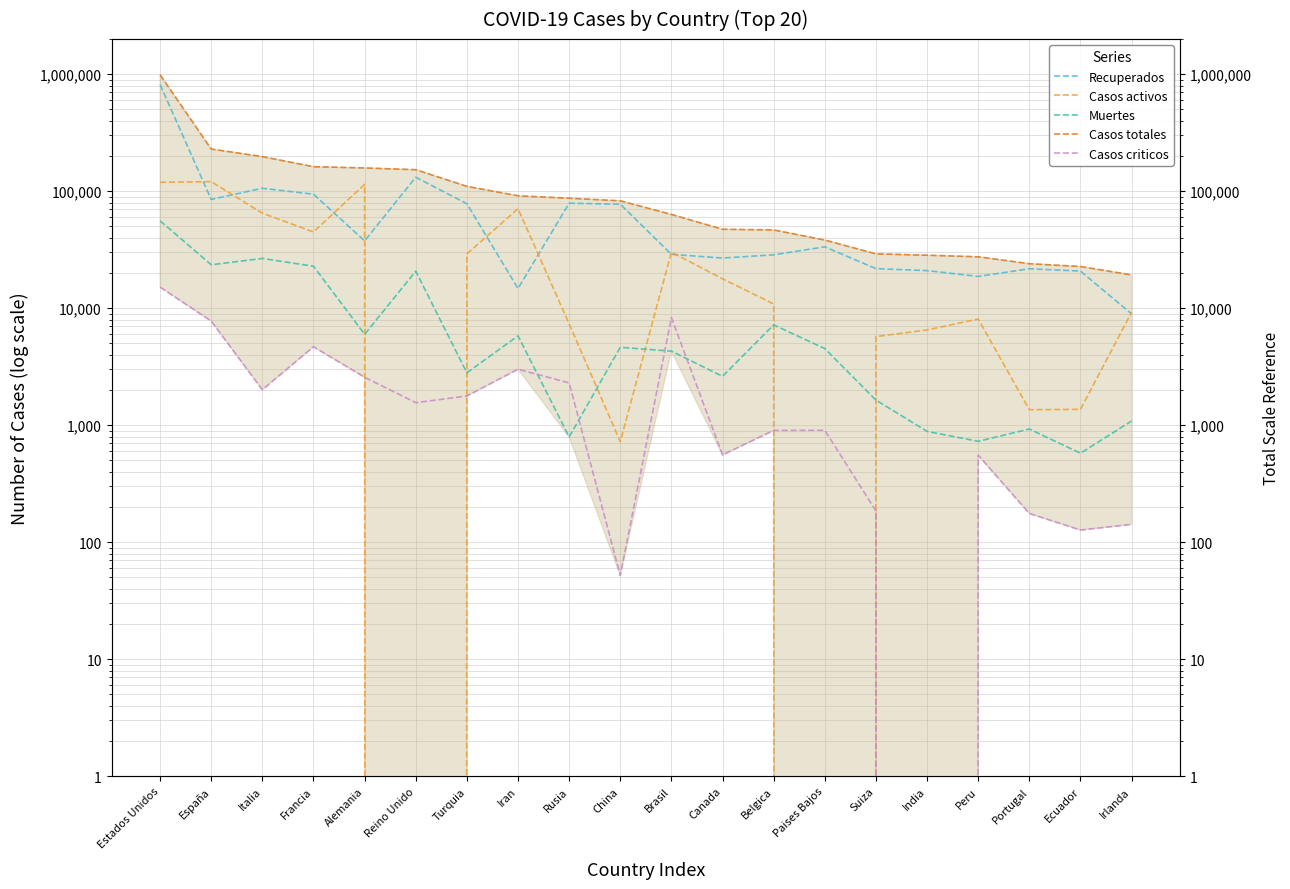

At how many categories does at least one series exceed 327819?

1